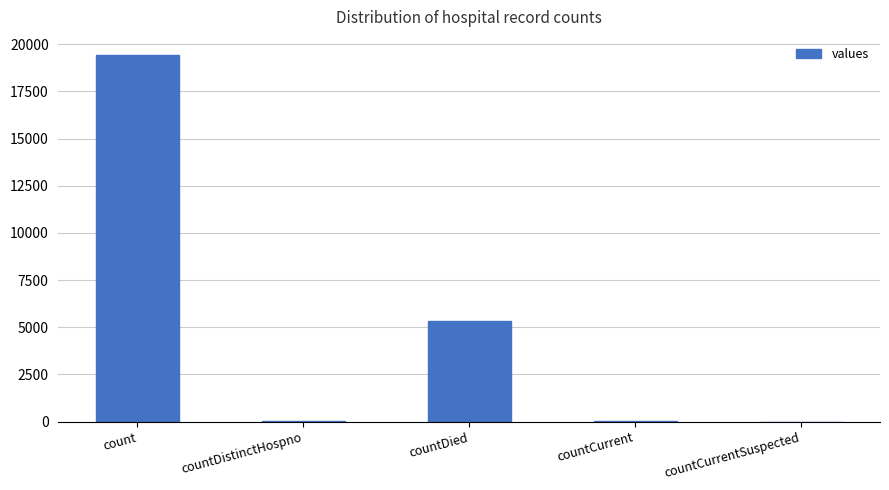

What is the change in value from countDied to countCurrentSuspected?

-5357